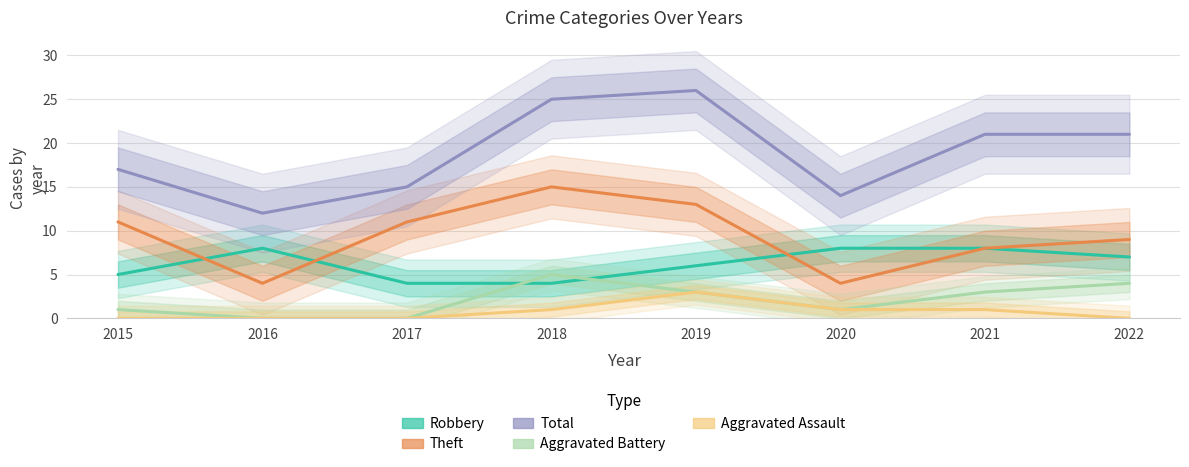

True or false: Theft has a value of 15 at 2018.

True